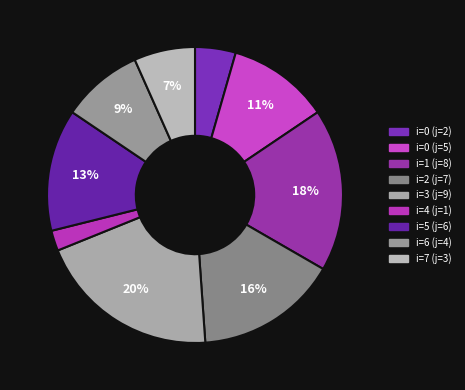

How many slices are in this pie chart?

9